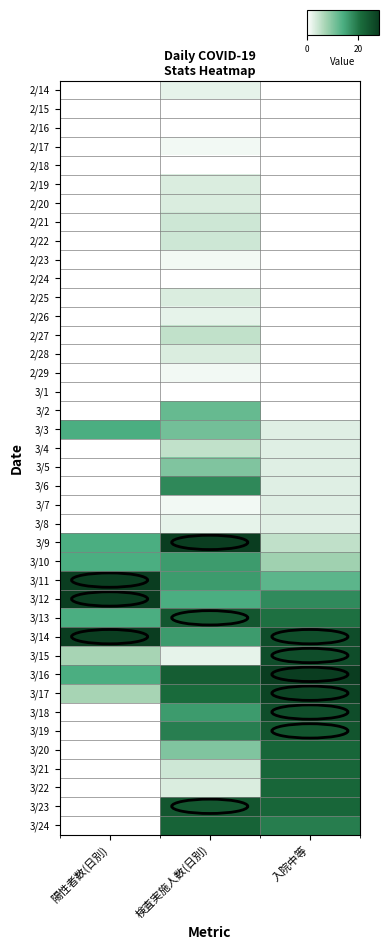

Reading left to right, list all the values displayed in this chart.

2/14: 陽性者数(日別)=0.0	検査実施人数(日別)=0.1	入院中等=0.0
2/15: 陽性者数(日別)=0.0	検査実施人数(日別)=0.0	入院中等=0.0
2/16: 陽性者数(日別)=0.0	検査実施人数(日別)=0.0	入院中等=0.0
2/17: 陽性者数(日別)=0.0	検査実施人数(日別)=0.0	入院中等=0.0
2/18: 陽性者数(日別)=0.0	検査実施人数(日別)=0.0	入院中等=0.0
2/19: 陽性者数(日別)=0.0	検査実施人数(日別)=0.1	入院中等=0.0
2/20: 陽性者数(日別)=0.0	検査実施人数(日別)=0.1	入院中等=0.0
2/21: 陽性者数(日別)=0.0	検査実施人数(日別)=0.1	入院中等=0.0
2/22: 陽性者数(日別)=0.0	検査実施人数(日別)=0.1	入院中等=0.0
2/23: 陽性者数(日別)=0.0	検査実施人数(日別)=0.0	入院中等=0.0
2/24: 陽性者数(日別)=0.0	検査実施人数(日別)=0.0	入院中等=0.0
2/25: 陽性者数(日別)=0.0	検査実施人数(日別)=0.1	入院中等=0.0
2/26: 陽性者数(日別)=0.0	検査実施人数(日別)=0.1	入院中等=0.0
2/27: 陽性者数(日別)=0.0	検査実施人数(日別)=0.2	入院中等=0.0
2/28: 陽性者数(日別)=0.0	検査実施人数(日別)=0.1	入院中等=0.0
2/29: 陽性者数(日別)=0.0	検査実施人数(日別)=0.0	入院中等=0.0
3/1: 陽性者数(日別)=0.0	検査実施人数(日別)=0.0	入院中等=0.0
3/2: 陽性者数(日別)=0.0	検査実施人数(日別)=0.4	入院中等=0.0
3/3: 陽性者数(日別)=0.5	検査実施人数(日別)=0.4	入院中等=0.1
3/4: 陽性者数(日別)=0.0	検査実施人数(日別)=0.2	入院中等=0.1
3/5: 陽性者数(日別)=0.0	検査実施人数(日別)=0.4	入院中等=0.1
3/6: 陽性者数(日別)=0.0	検査実施人数(日別)=0.6	入院中等=0.1
3/7: 陽性者数(日別)=0.0	検査実施人数(日別)=0.0	入院中等=0.1
3/8: 陽性者数(日別)=0.0	検査実施人数(日別)=0.1	入院中等=0.1
3/9: 陽性者数(日別)=0.5	検査実施人数(日別)=1.0	入院中等=0.2
3/10: 陽性者数(日別)=0.5	検査実施人数(日別)=0.6	入院中等=0.3
3/11: 陽性者数(日別)=1.0	検査実施人数(日別)=0.6	入院中等=0.5
3/12: 陽性者数(日別)=1.0	検査実施人数(日別)=0.5	入院中等=0.6
3/13: 陽性者数(日別)=0.5	検査実施人数(日別)=0.9	入院中等=0.7
3/14: 陽性者数(日別)=1.0	検査実施人数(日別)=0.6	入院中等=0.9
3/15: 陽性者数(日別)=0.2	検査実施人数(日別)=0.1	入院中等=0.9
3/16: 陽性者数(日別)=0.5	検査実施人数(日別)=0.8	入院中等=1.0
3/17: 陽性者数(日別)=0.2	検査実施人数(日別)=0.8	入院中等=1.0
3/18: 陽性者数(日別)=0.0	検査実施人数(日別)=0.6	入院中等=0.9
3/19: 陽性者数(日別)=0.0	検査実施人数(日別)=0.7	入院中等=0.9
3/20: 陽性者数(日別)=0.0	検査実施人数(日別)=0.4	入院中等=0.8
3/21: 陽性者数(日別)=0.0	検査実施人数(日別)=0.1	入院中等=0.8
3/22: 陽性者数(日別)=0.0	検査実施人数(日別)=0.1	入院中等=0.8
3/23: 陽性者数(日別)=0.0	検査実施人数(日別)=0.9	入院中等=0.8
3/24: 陽性者数(日別)=0.0	検査実施人数(日別)=0.8	入院中等=0.7